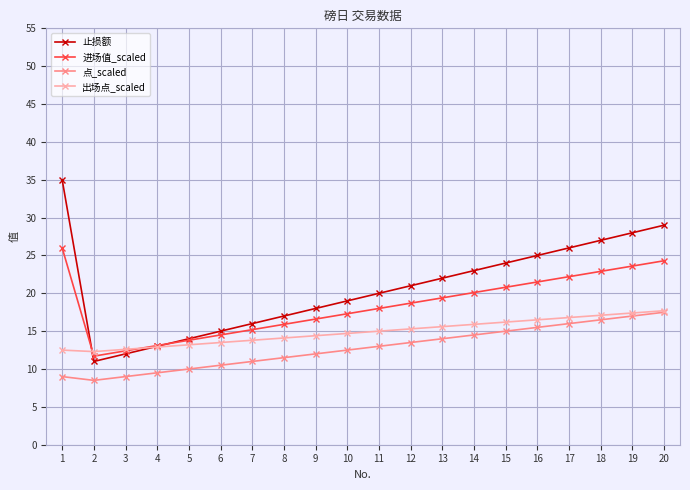

What is the value of the 出场点_scaled point at the 8th from the left?

14.1